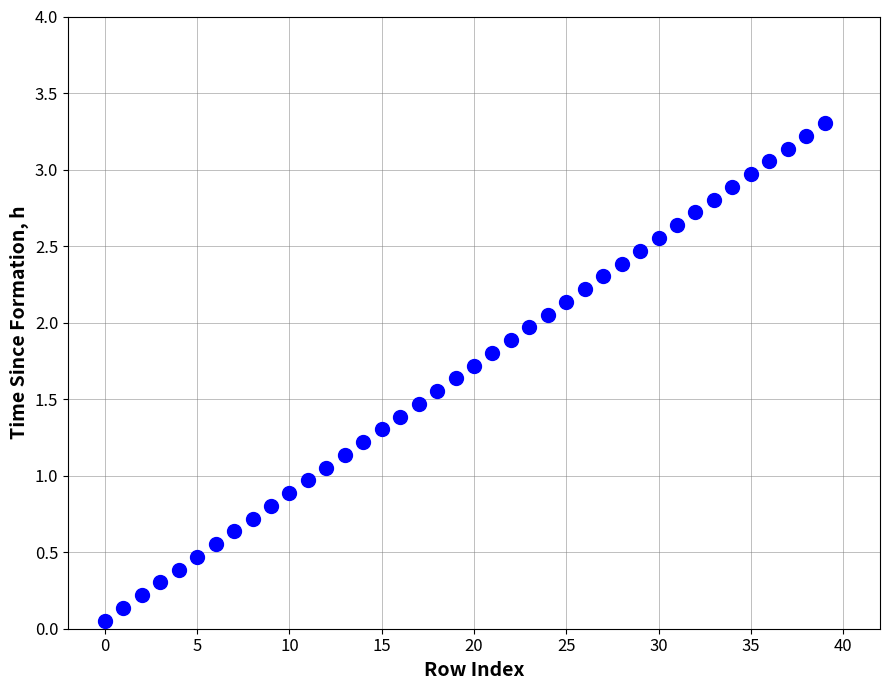

Count the number of points in this scatter plot.

40